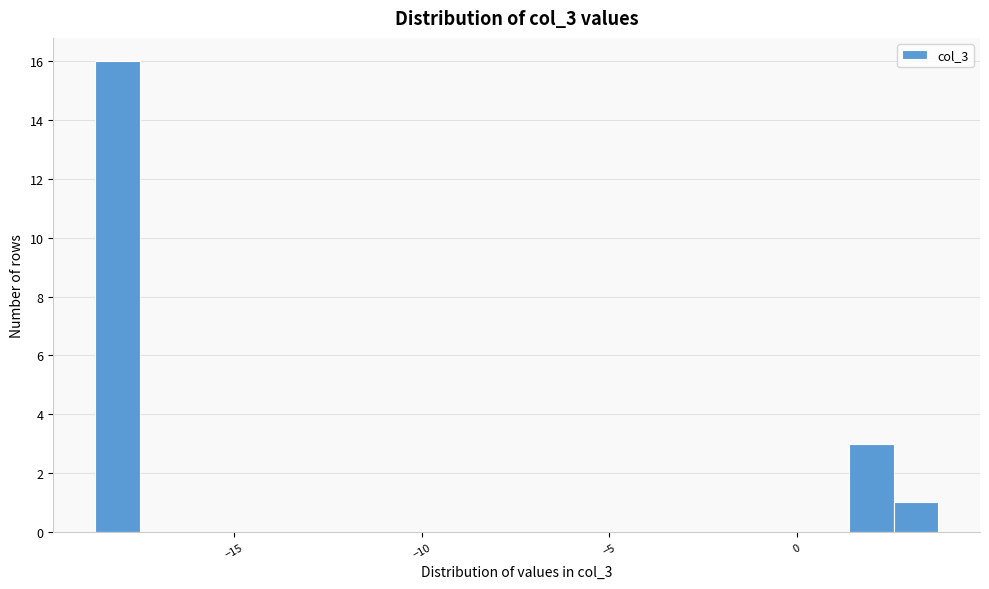

Around what value on the x-axis is the tallest bar? Give the approximate position of its centre, as read against the axis.

-18.0